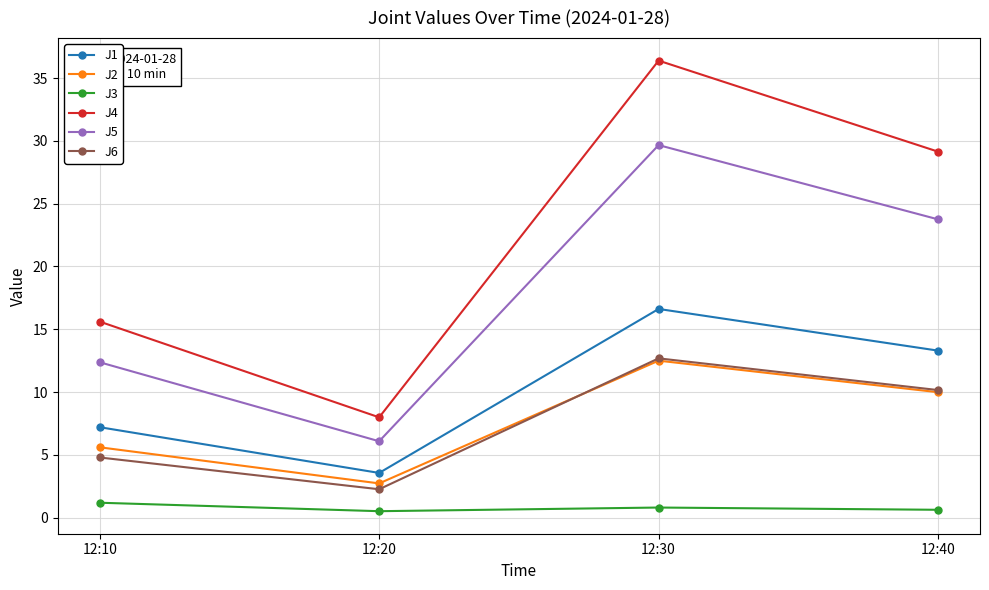

What is the difference between the maximum and minimum values in the J4 series?

28.4